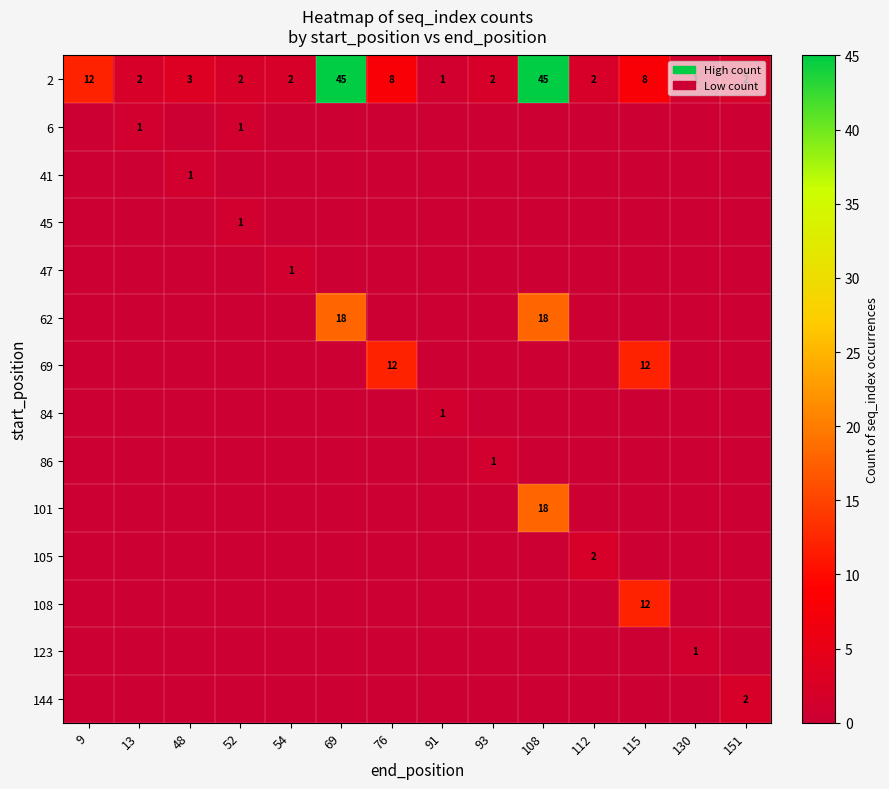

The 2 series shows 2 at 151. True or false?

True